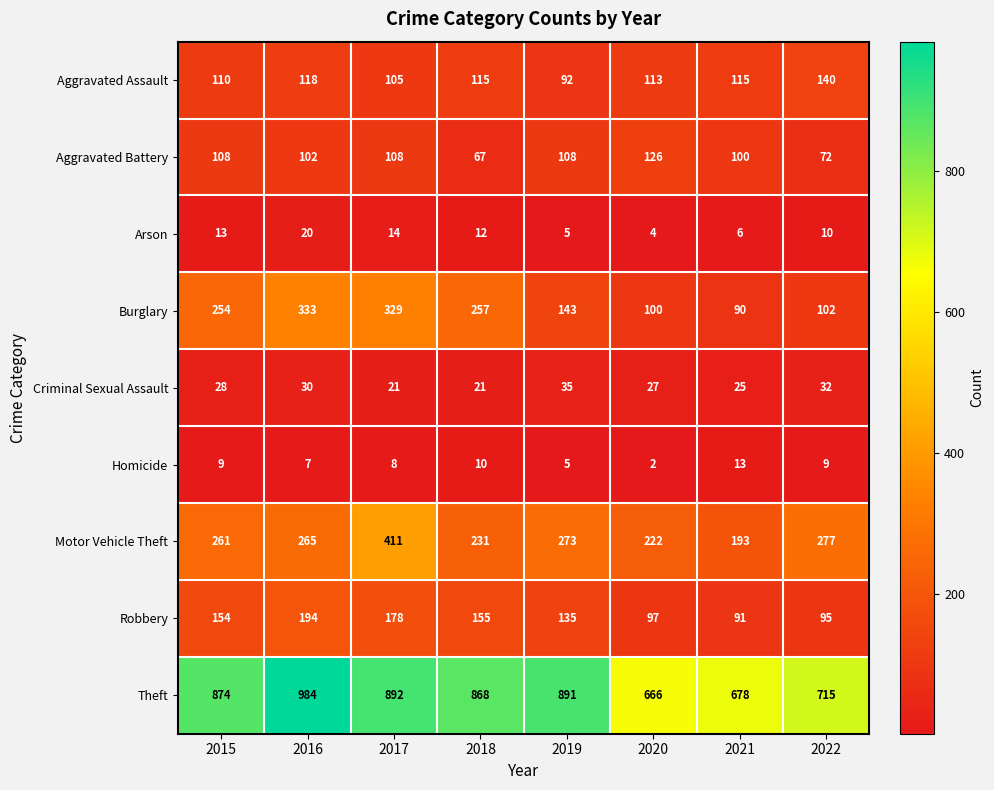

Which series has the widest spread of values?

Theft